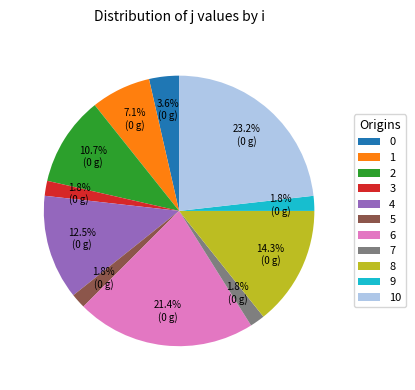

Count the number of slices in the pie.

11